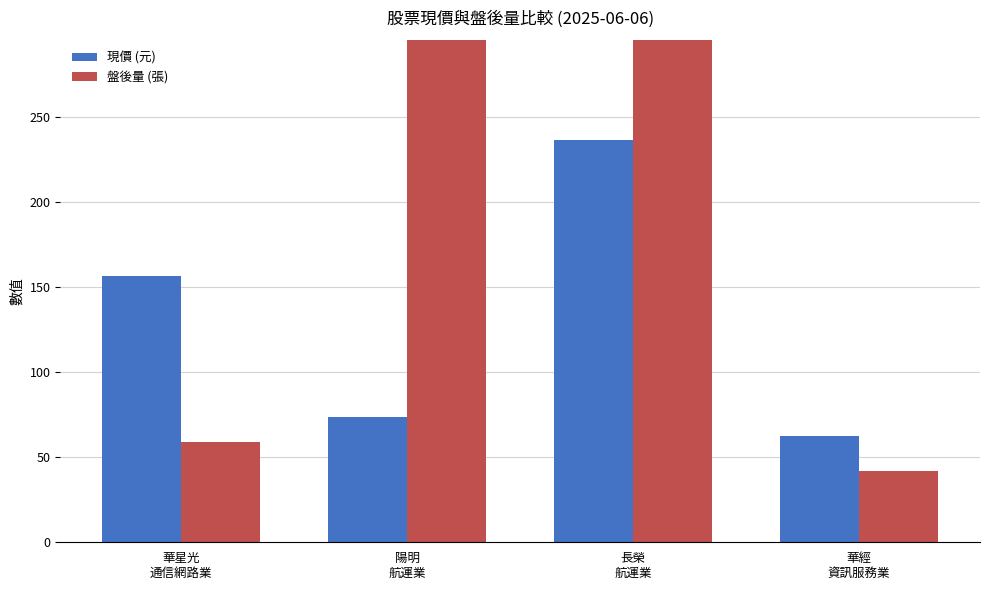

How many values in the 盤後量 (張) series are below 478?

2